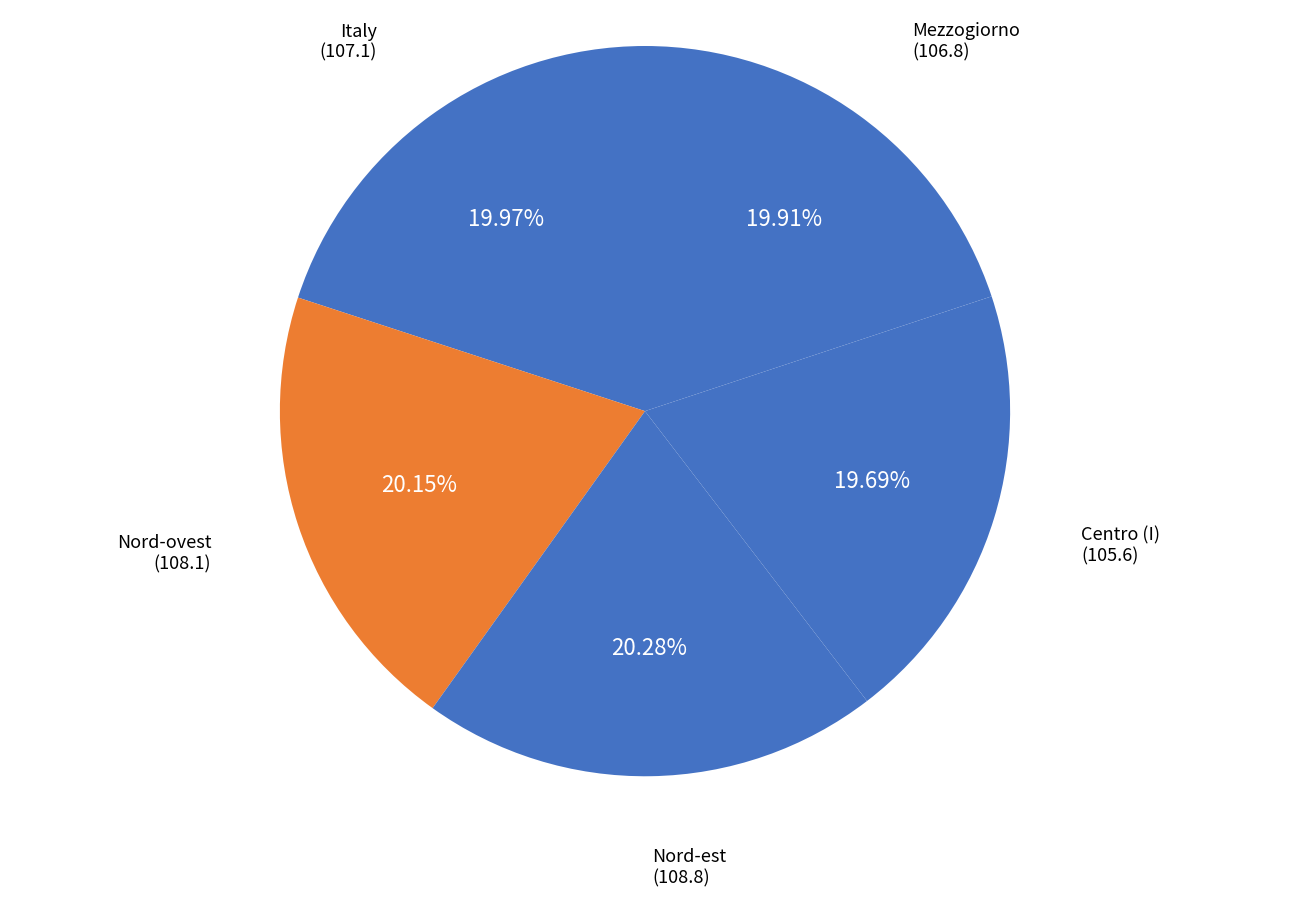

Approximately how many times larger is the value at Italy compared to Centro (I)?

1.0